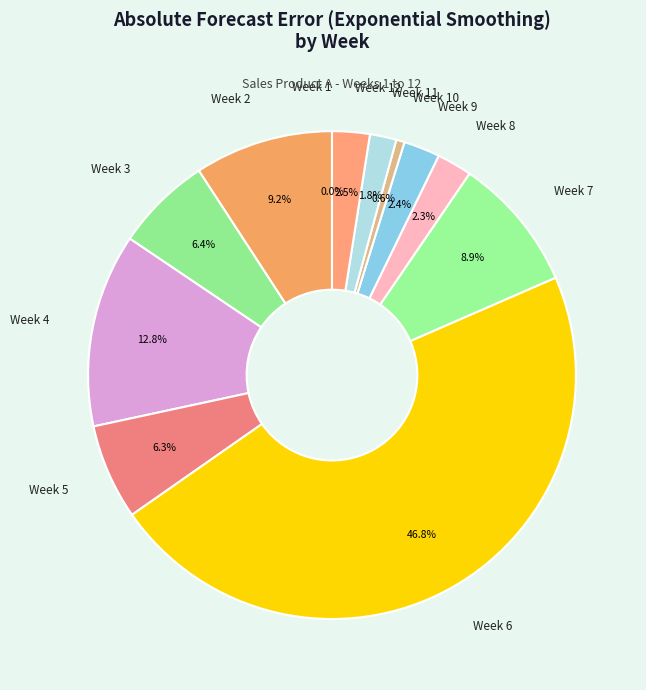

To the nearest percent, what percentage of the pie is Week 5?

6%